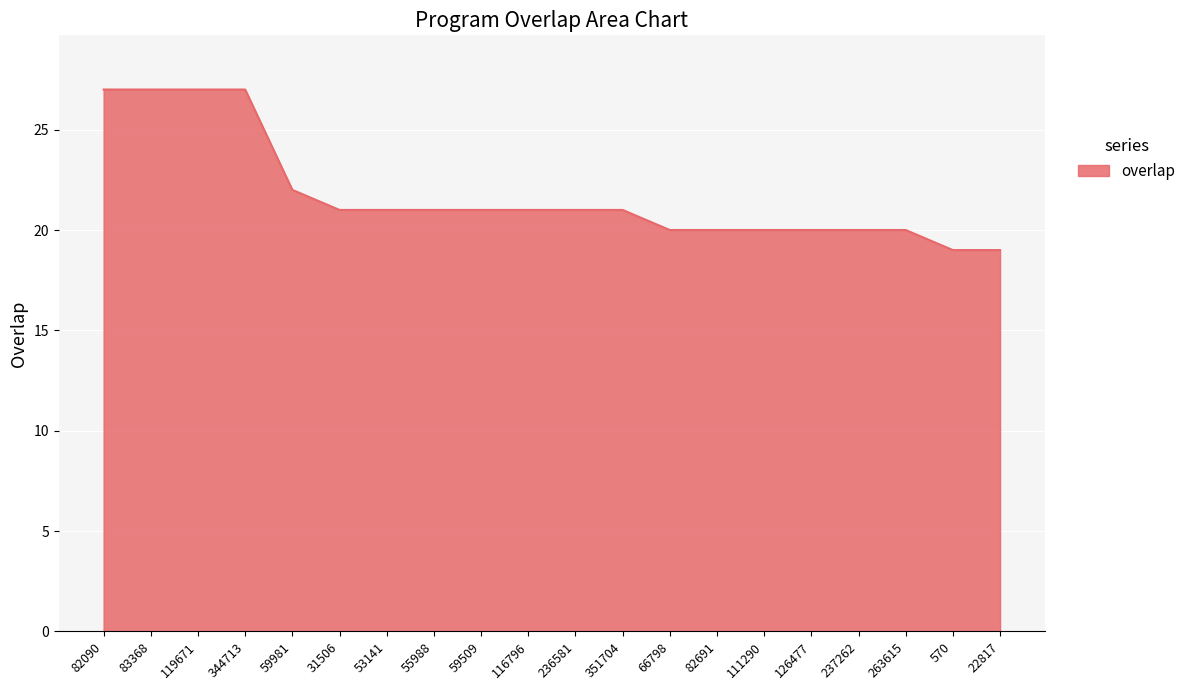

Reading right to left, list all the values displayed in this chart.

22817=19	570=19	263615=20	237262=20	126477=20	111290=20	82691=20	66798=20	351704=21	236581=21	116796=21	59509=21	55988=21	53141=21	31506=21	59981=22	344713=27	119671=27	83368=27	82090=27